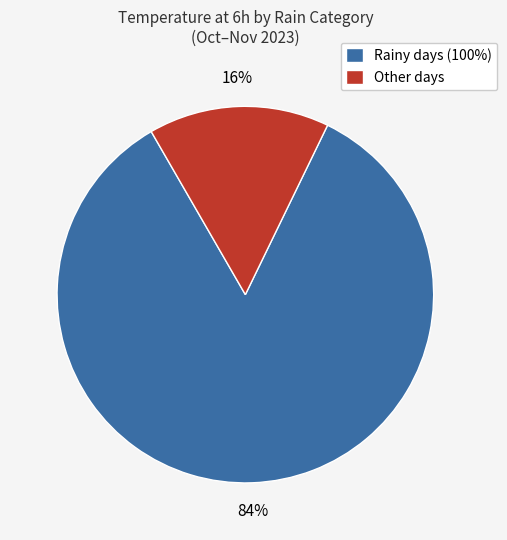

What percentage is the Rainy days (100%) slice, to the nearest percent?

84%